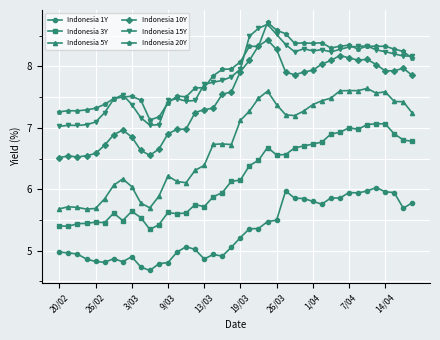

True or false: Indonesia 15Y has more than 0 interior local peaks.

True